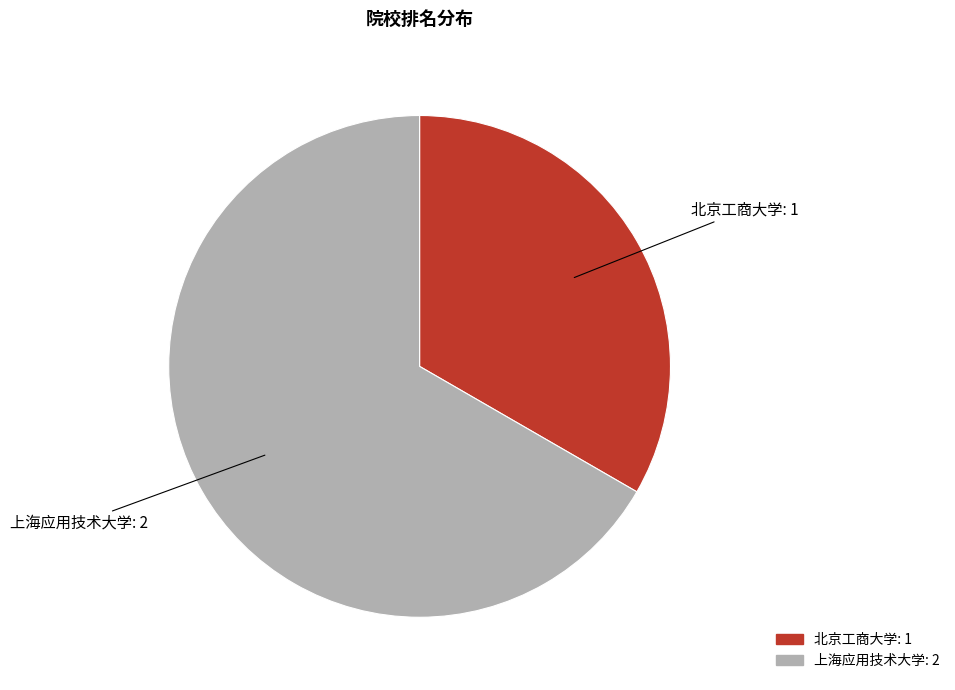

Is the sum of 上海应用技术大学 and 北京工商大学 greater than half?

Yes